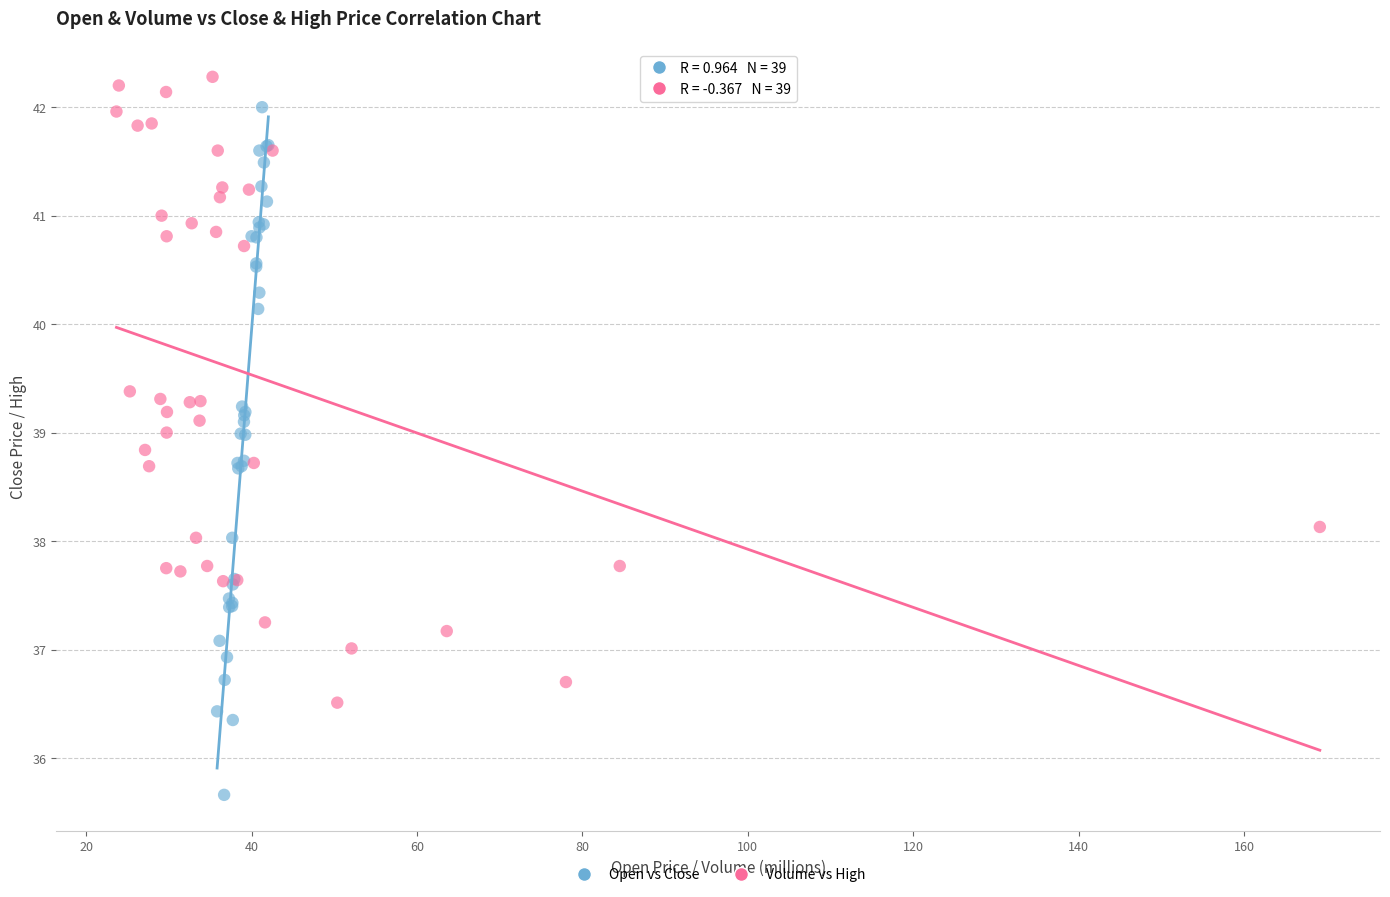

Which series reaches the maximum Y coordinate?

Volume vs High